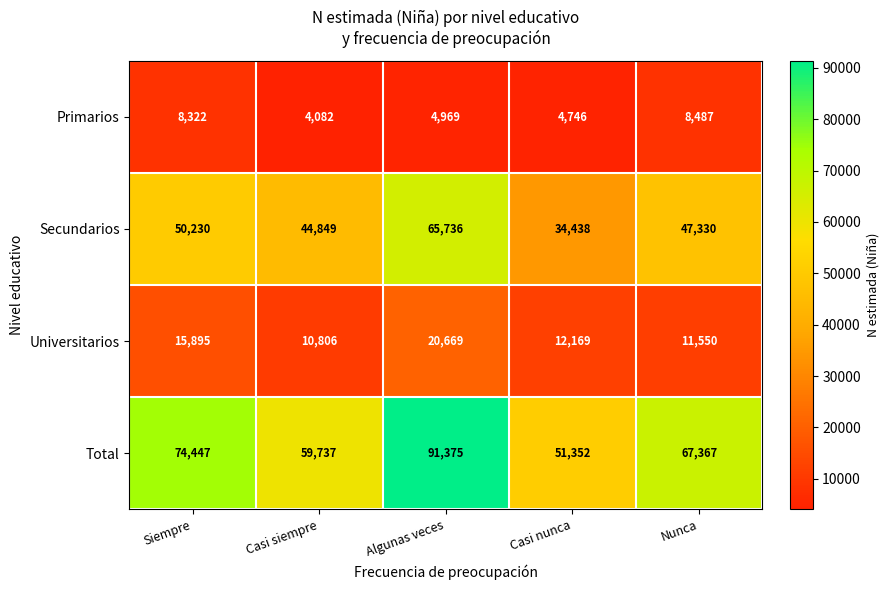

Which series has the widest spread of values?

Total